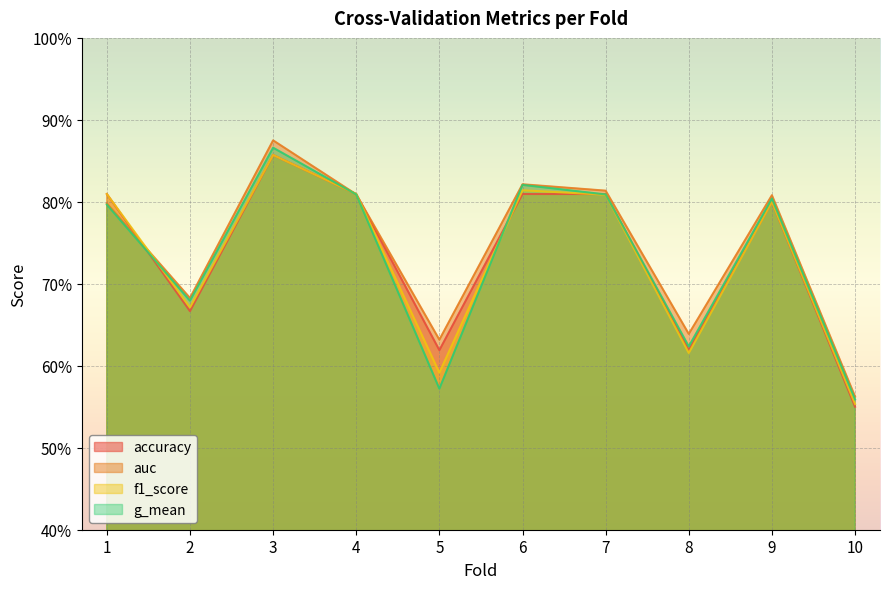

How many interior local valleys does the auc series have?

3